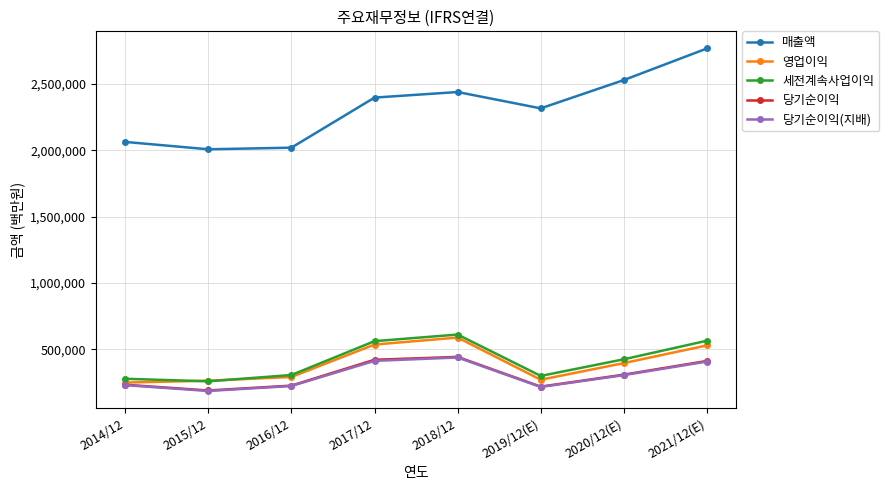

True or false: 매출액 has a value of 1155830 at 2020/12(E).

False